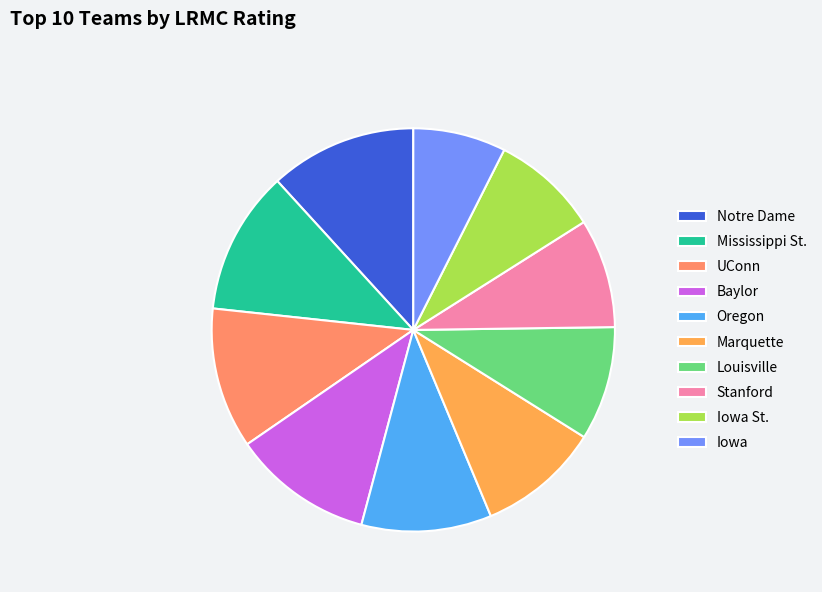

Does Iowa account for over 50% of the chart?

No